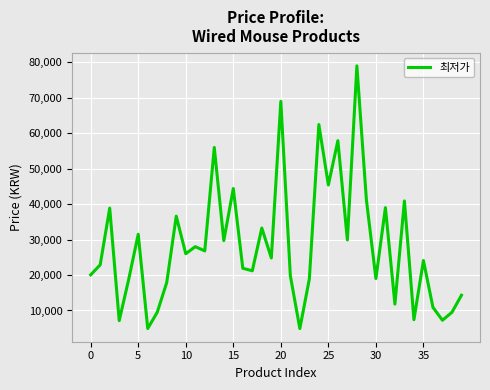

What is the greatest value displayed?

79000